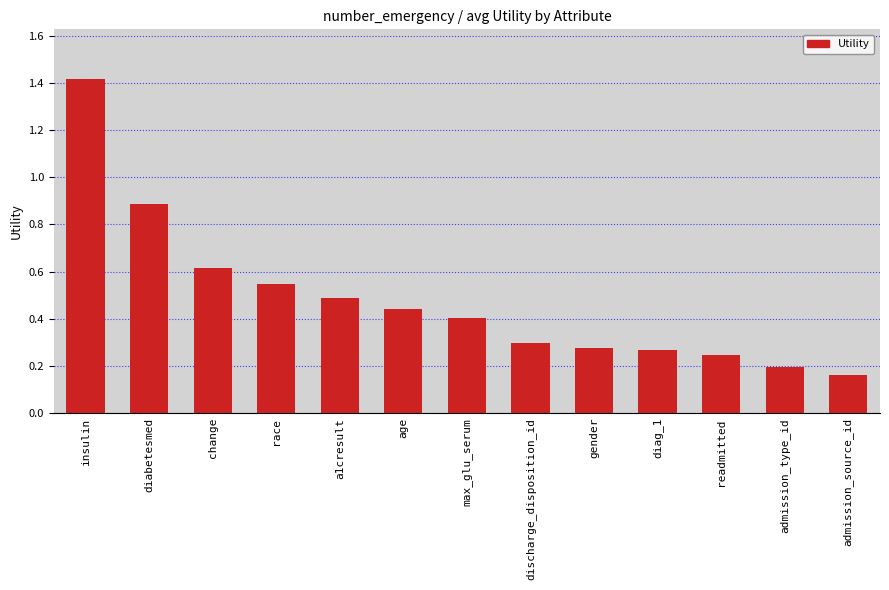

What is the sum of all values?

6.2